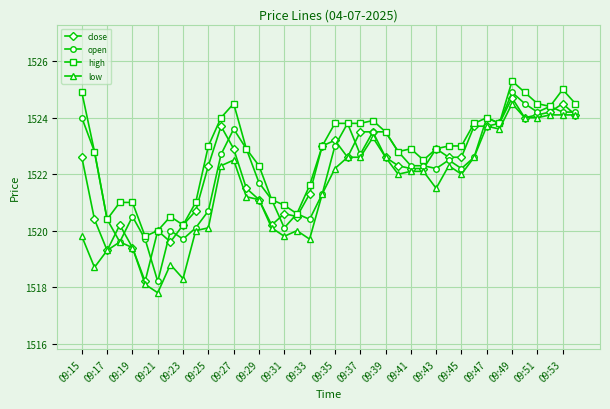

How many distinct data groups are displayed?

4